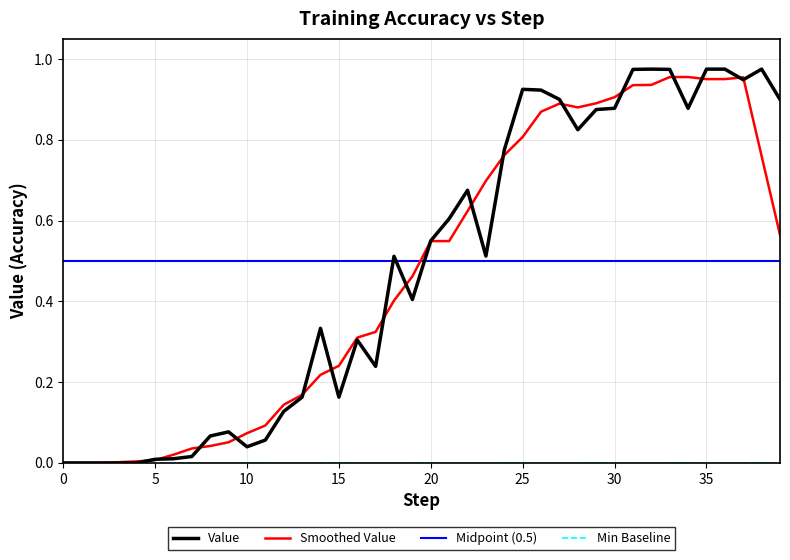

What is the value of the 27th point from the left?

0.9